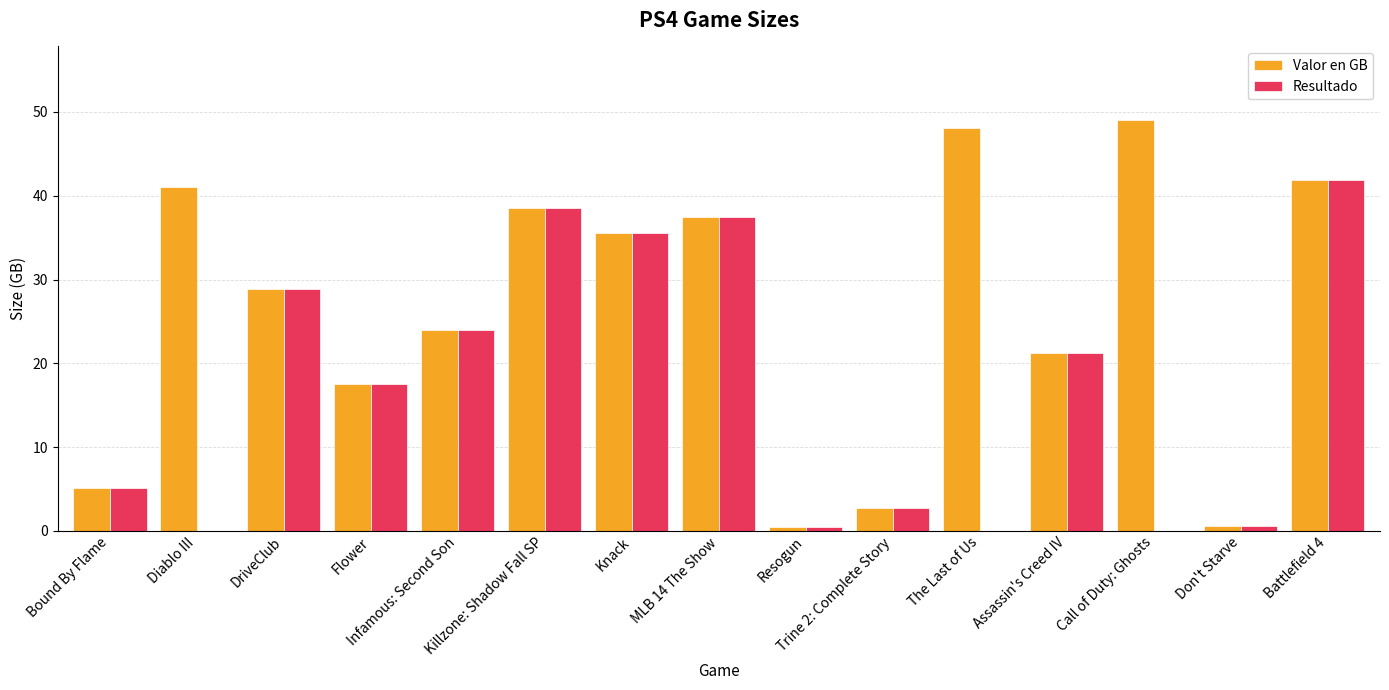

At which category is the sum across all series the highest?

Battlefield 4